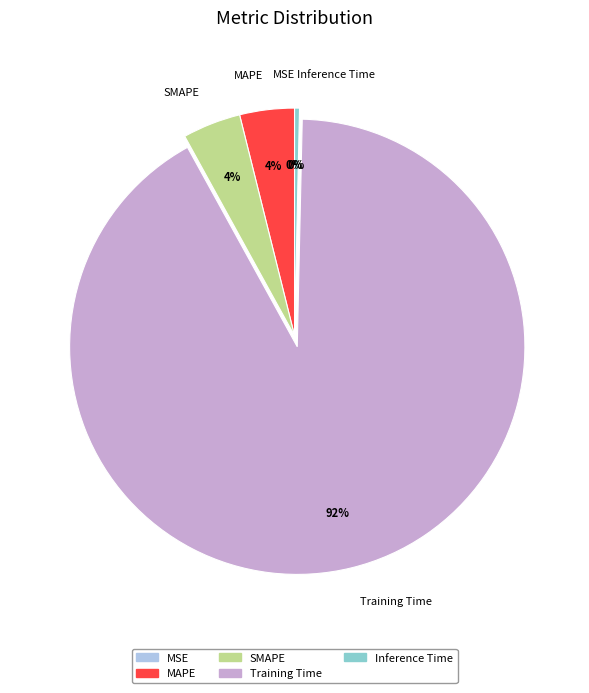

Do MAPE and Training Time together represent more than half of the pie?

Yes